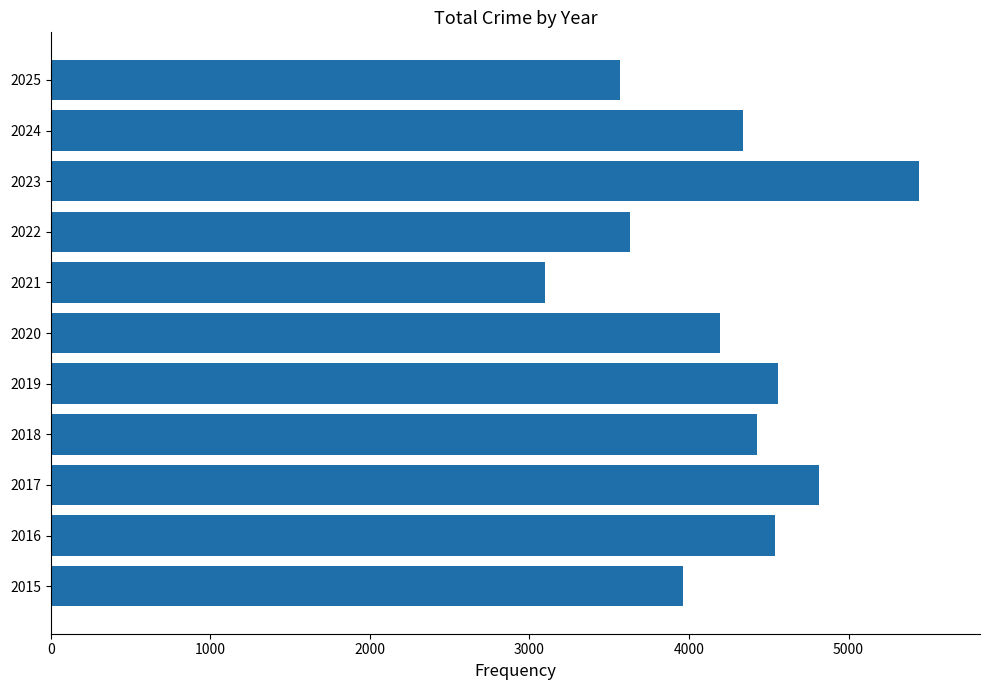

Which label corresponds to the largest value in the chart?

2023